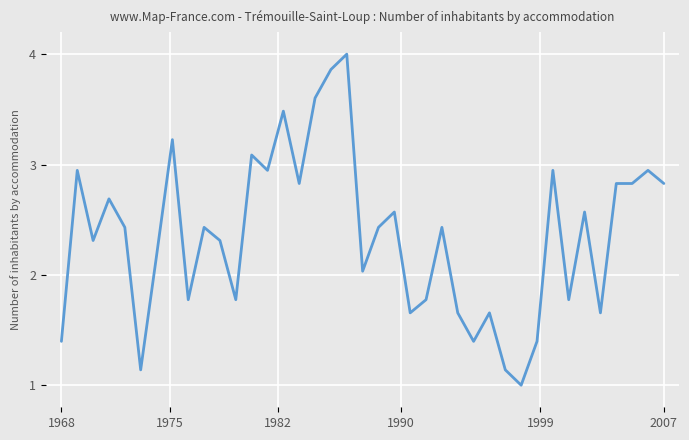

What is the maximum value shown in the chart?

4.0